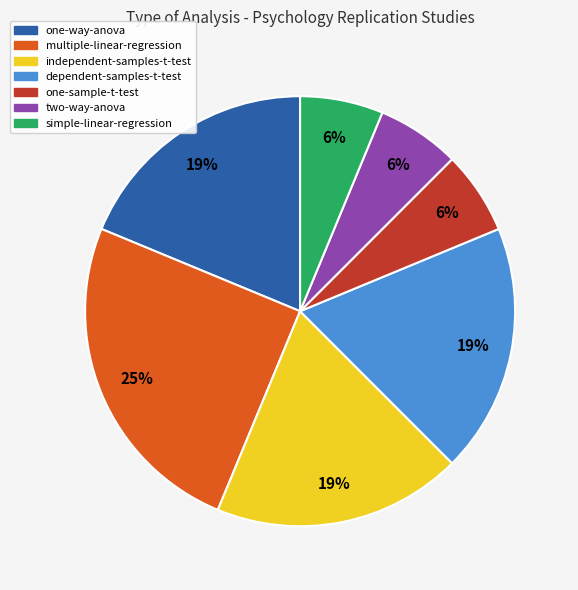

How many segments does this pie chart have?

7